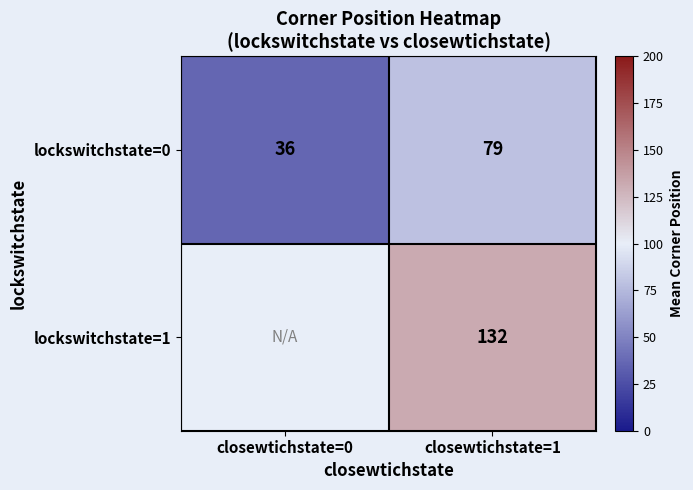

Is it true that lockswitchstate=0 equals 36 at closewtichstate=0?

True